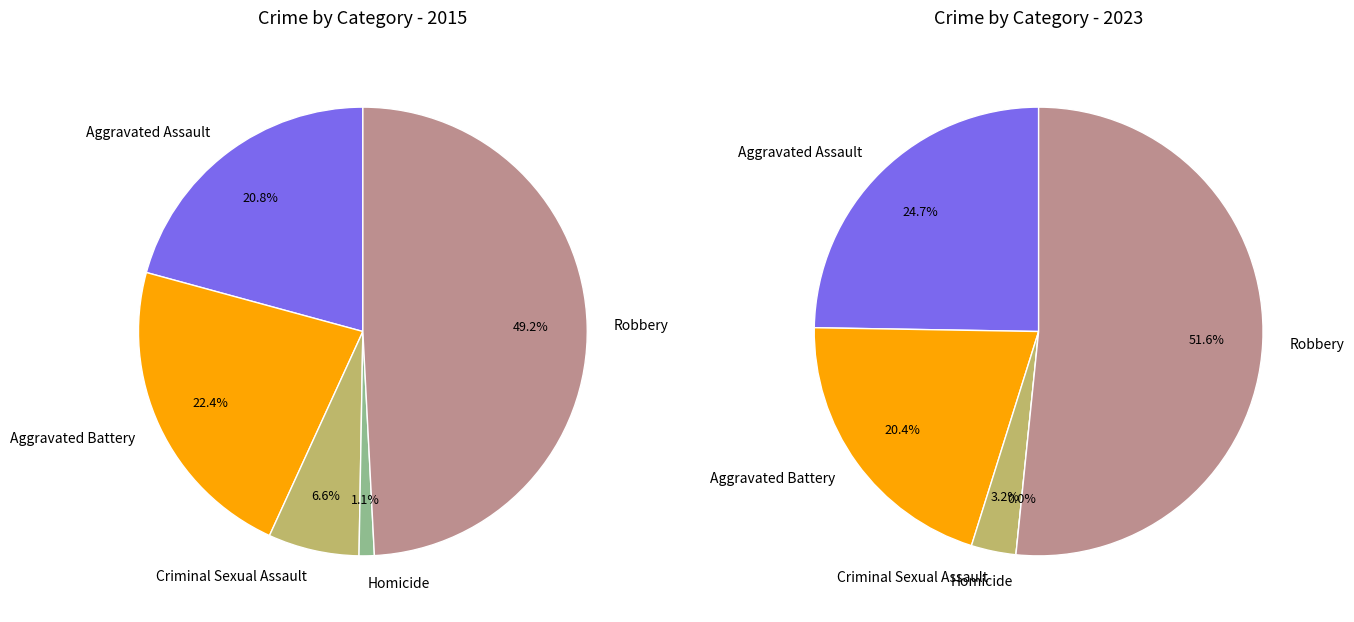

Is it true that Aggravated Assault is 21% of the pie?

True